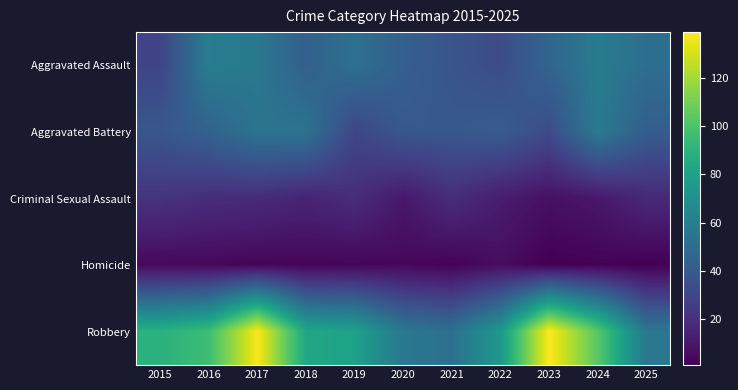

Which label corresponds to the largest value in the chart?

2023